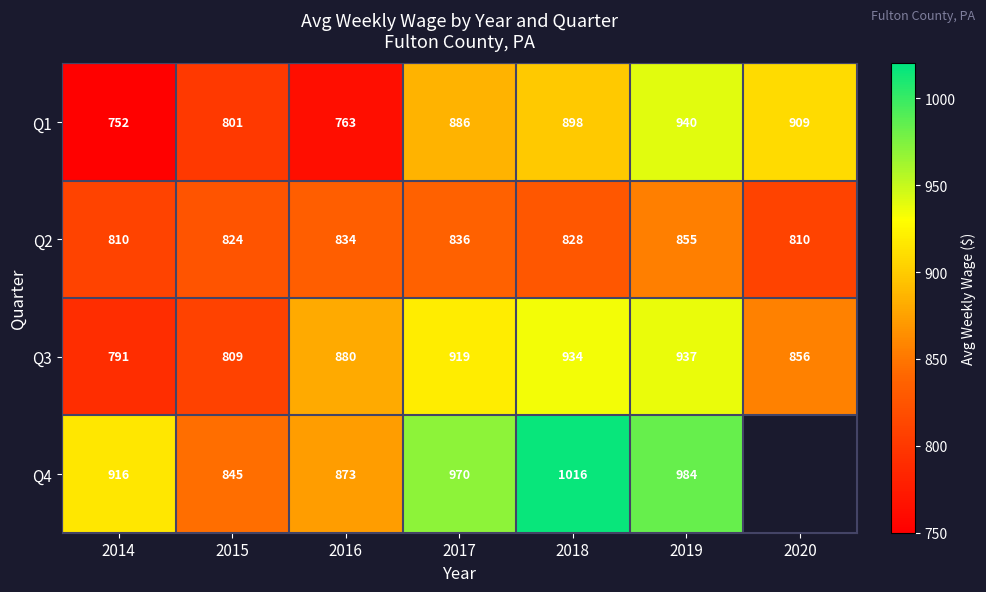

What is the spread (max minus min) of values at 2019?

129